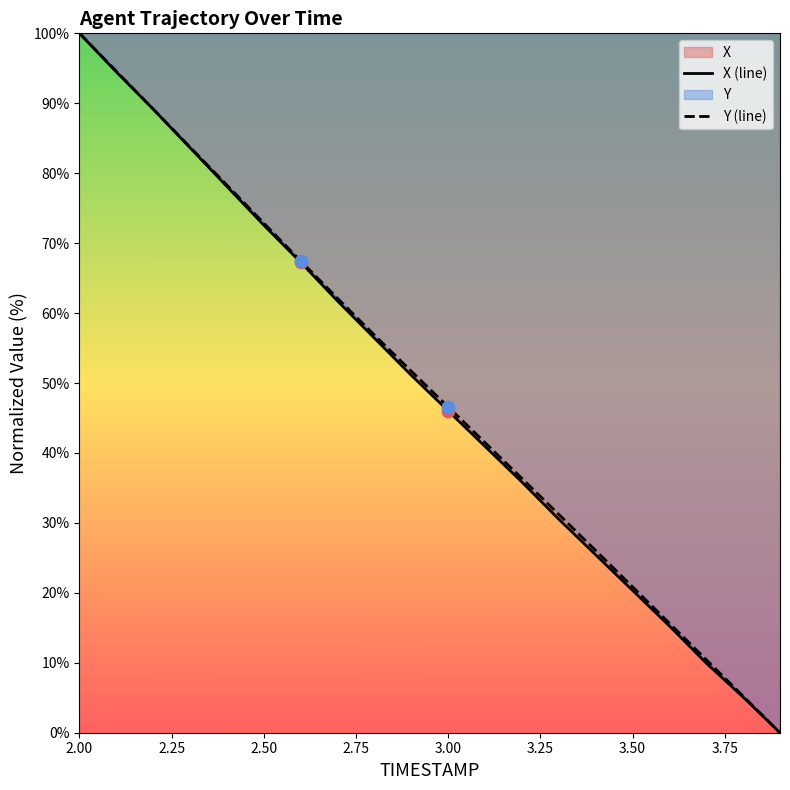

Which series reaches the minimum Y coordinate?

X